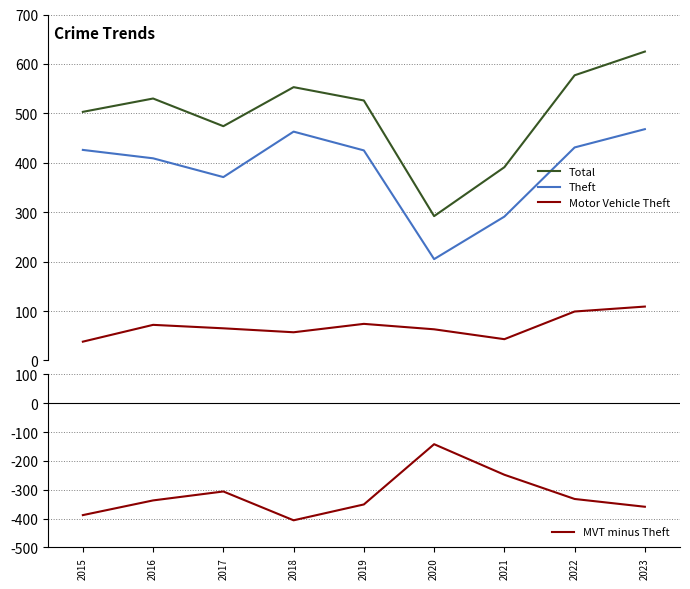

Which label corresponds to the largest value in the chart?

2023